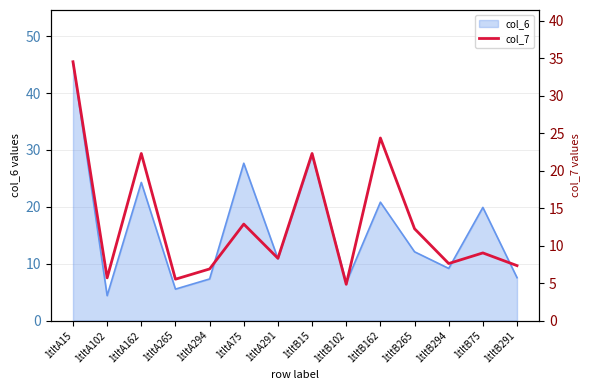

What position from the left is 1tltA265?

4